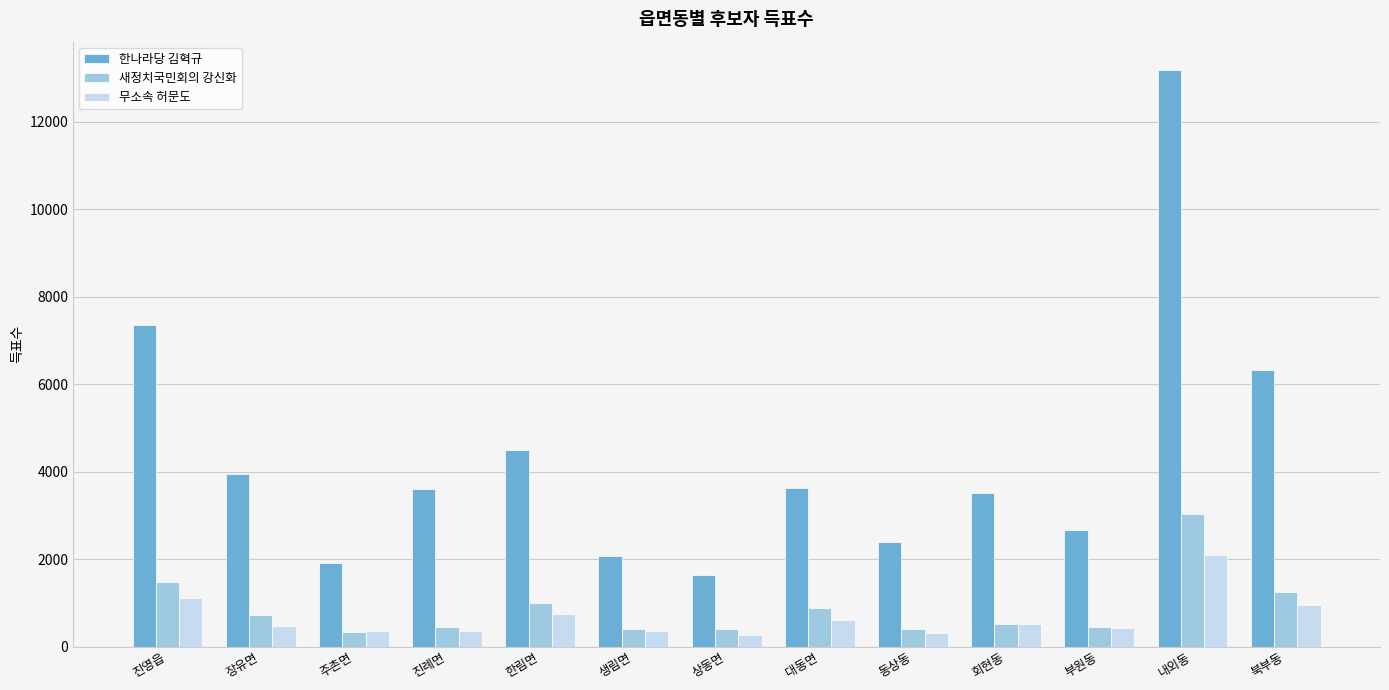

What is the difference between the 한나라당 김혁규 values at 동상동 and 상동면?

764